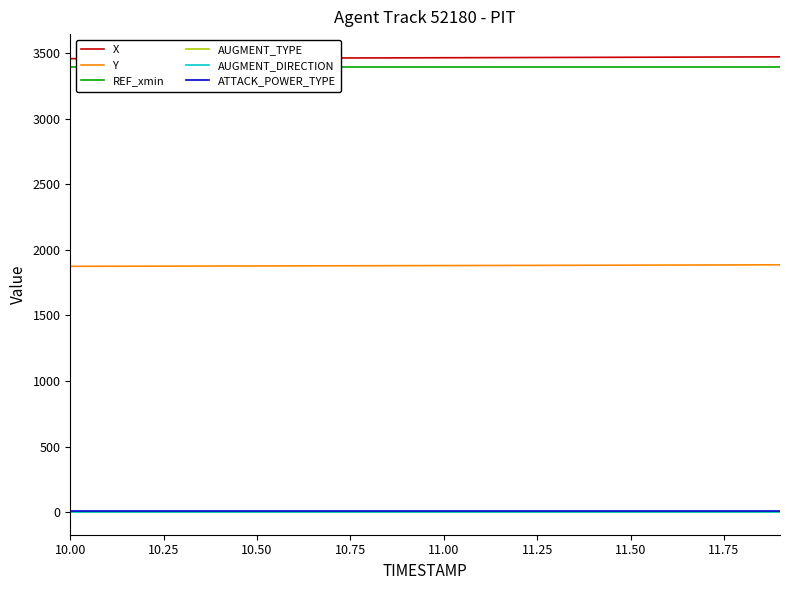

Rank the series by their maximum value, from highest to lowest.

X, REF_xmin, Y, ATTACK_POWER_TYPE, AUGMENT_TYPE, AUGMENT_DIRECTION